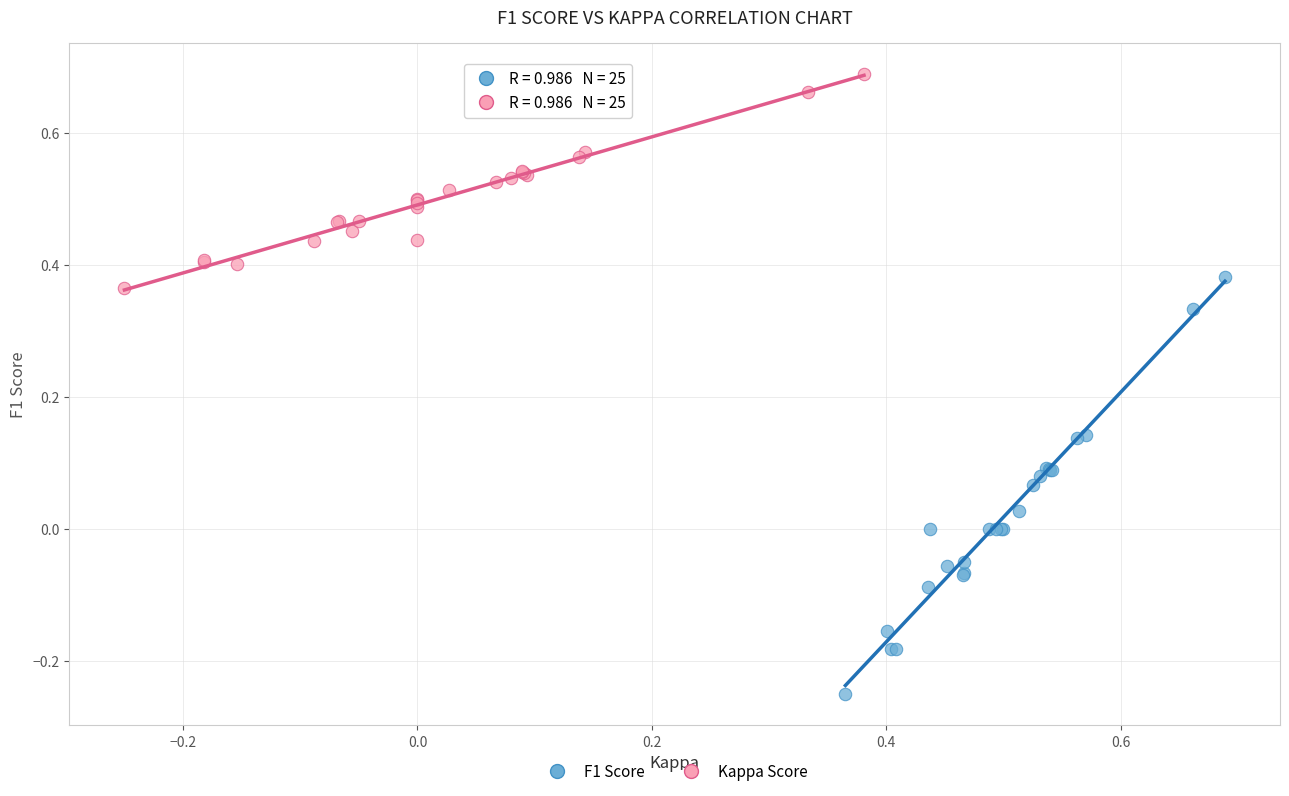

Which series contains the lowest Y value?

F1 Score